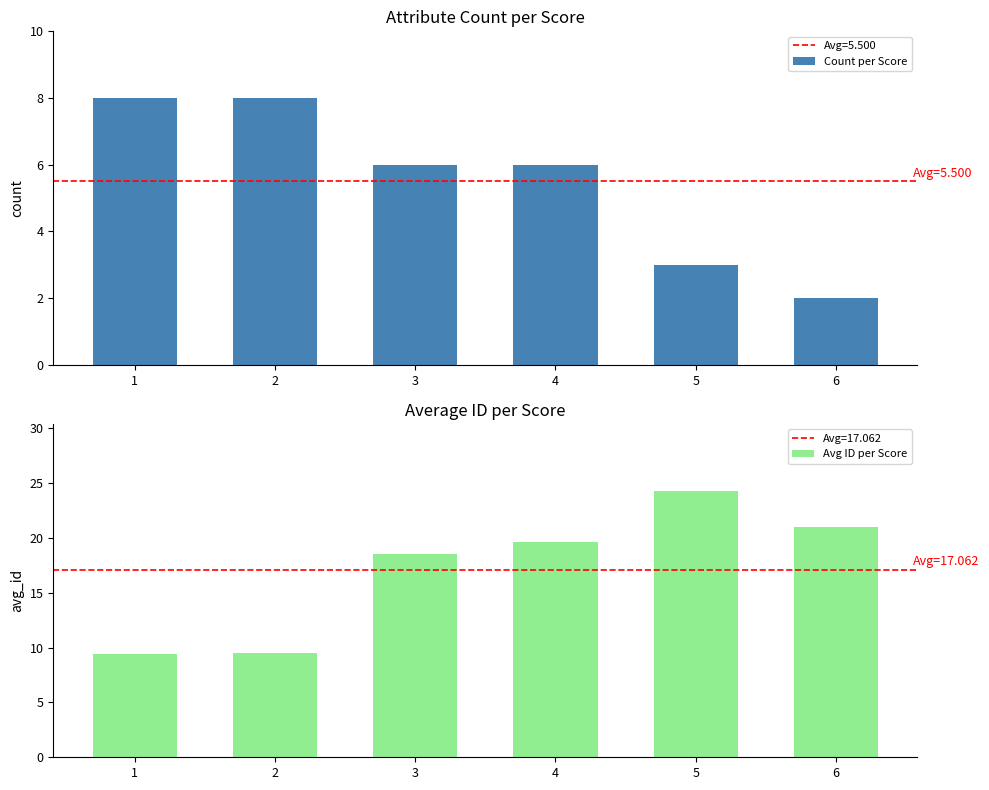

What is the total value across all series at 5?

27.3